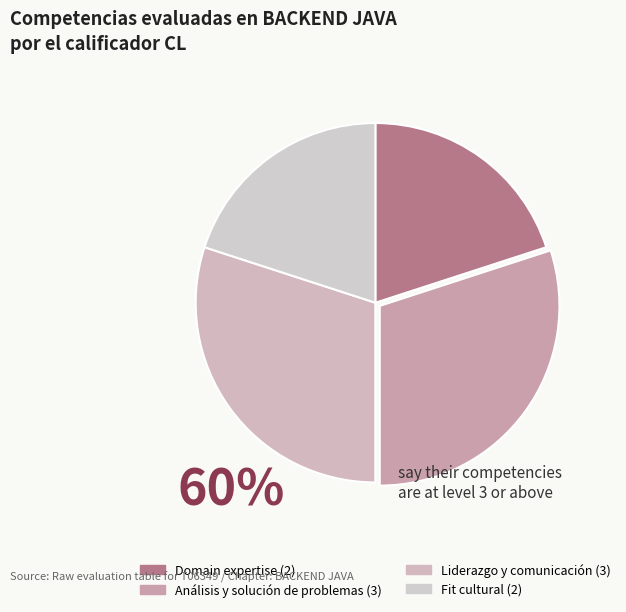

The Fit cultural slice represents 20% of the pie. True or false?

True